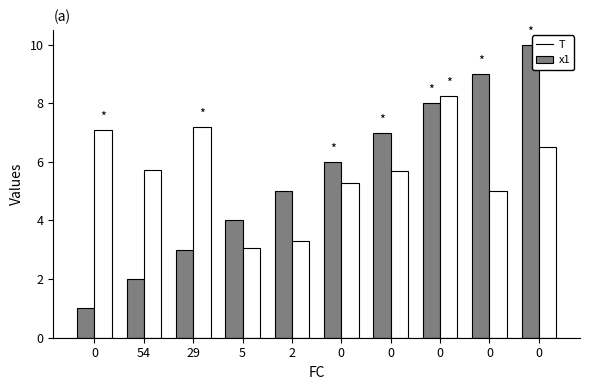

Rank the series by their maximum value, from highest to lowest.

T, x1